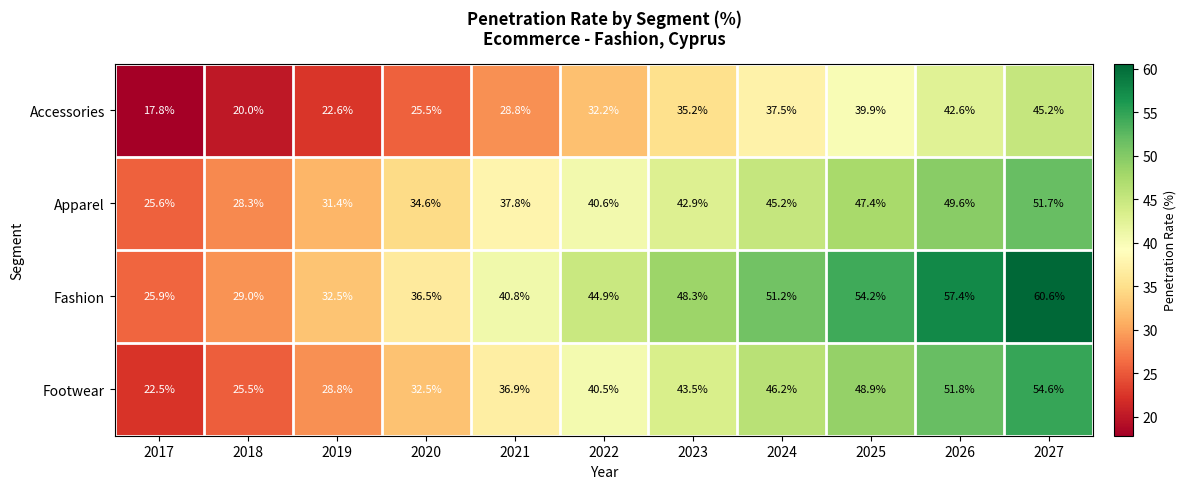

Which category has the highest value across all series?

2027